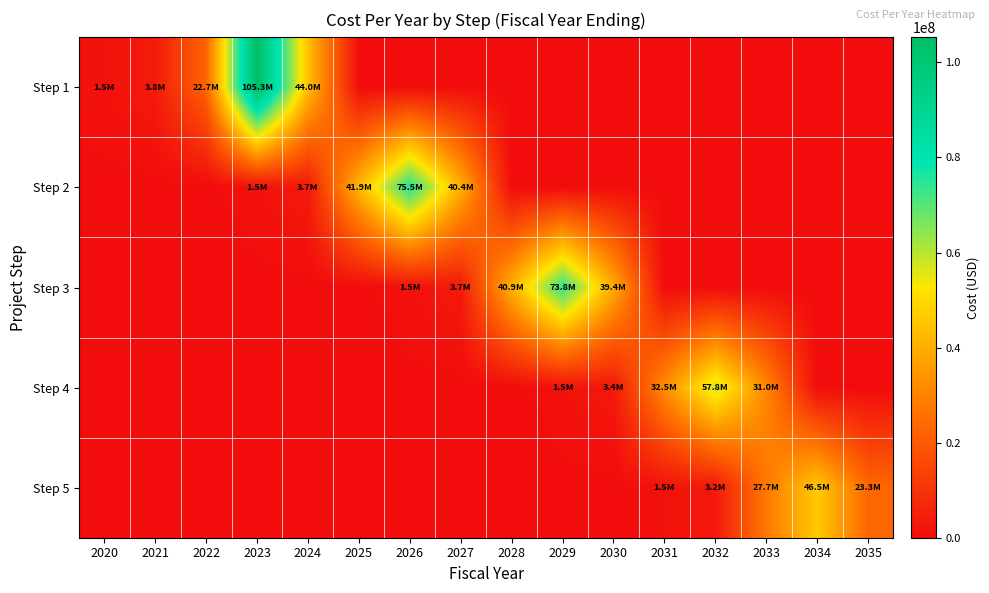

At 2026, list the series in order from largest to smallest.

Step 2, Step 3, Step 1, Step 4, Step 5